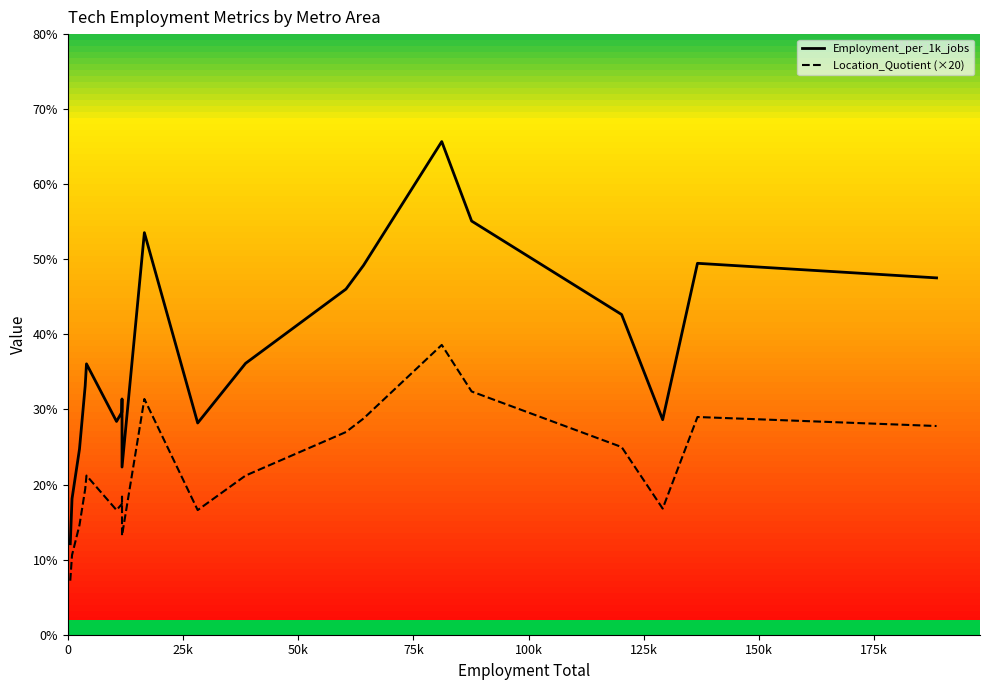

Which series has the largest total across all categories?

Employment_per_1k_jobs